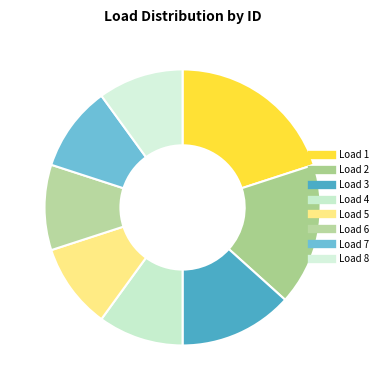

What is the smallest slice in the pie chart?

4